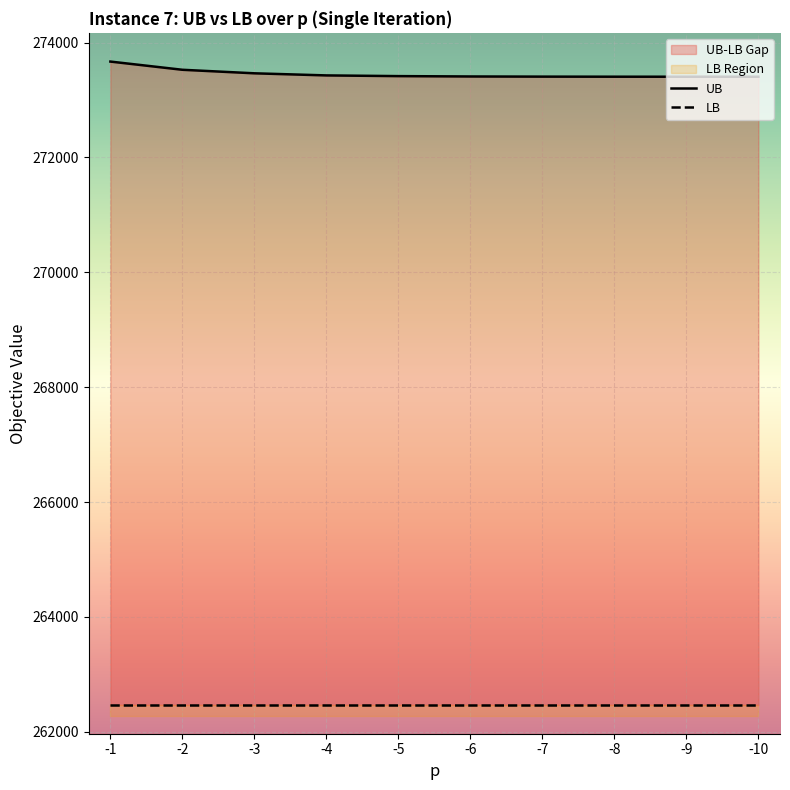

Where is the first local minimum for LB?

-2